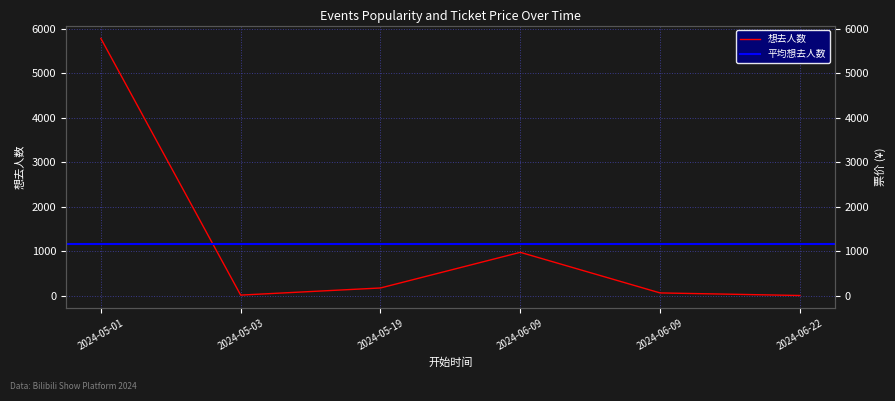

What is the label of the 2nd point from the left?

2024-05-03